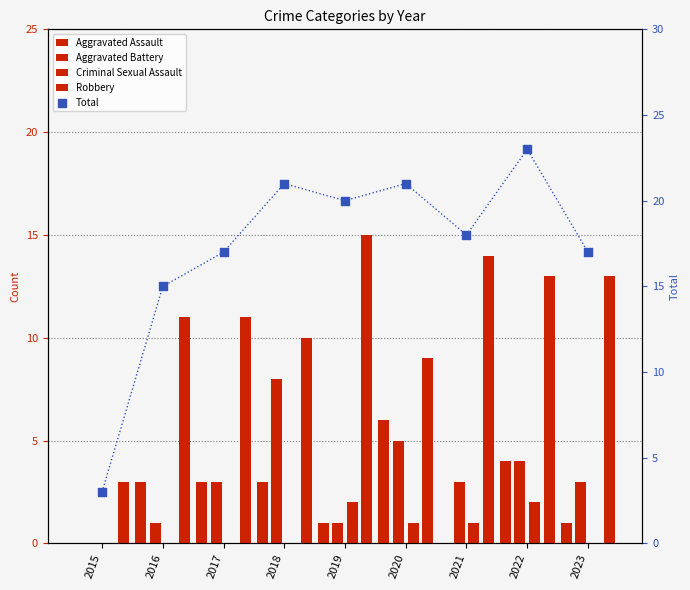

What are all the series names shown in the legend?

Aggravated Assault, Aggravated Battery, Criminal Sexual Assault, Robbery, Total